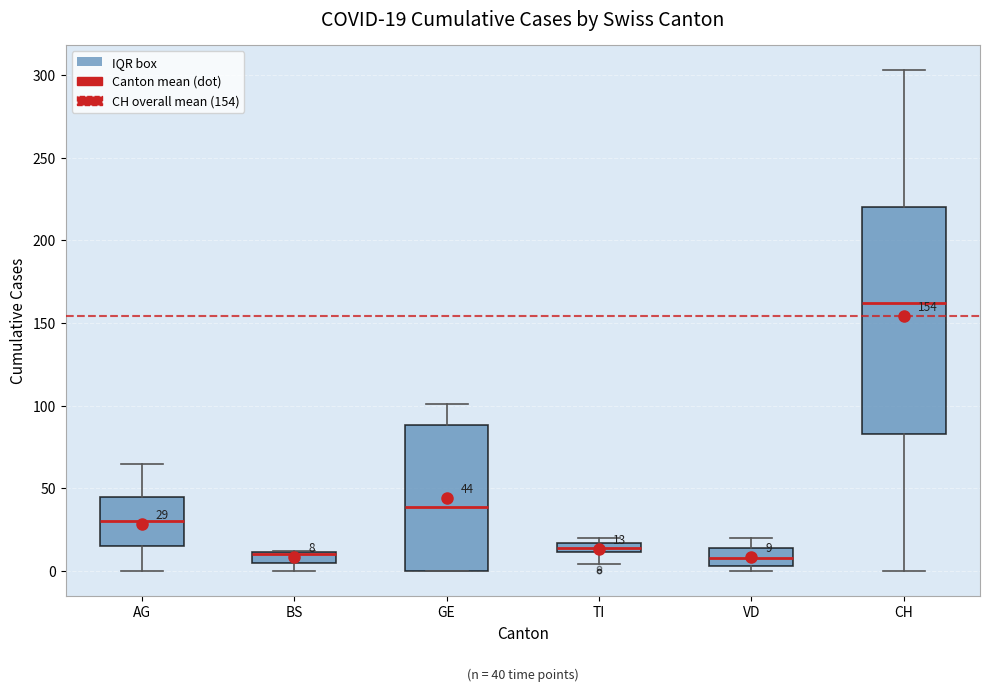

Which box is the tallest, from its lower edge to its upper edge?

CH